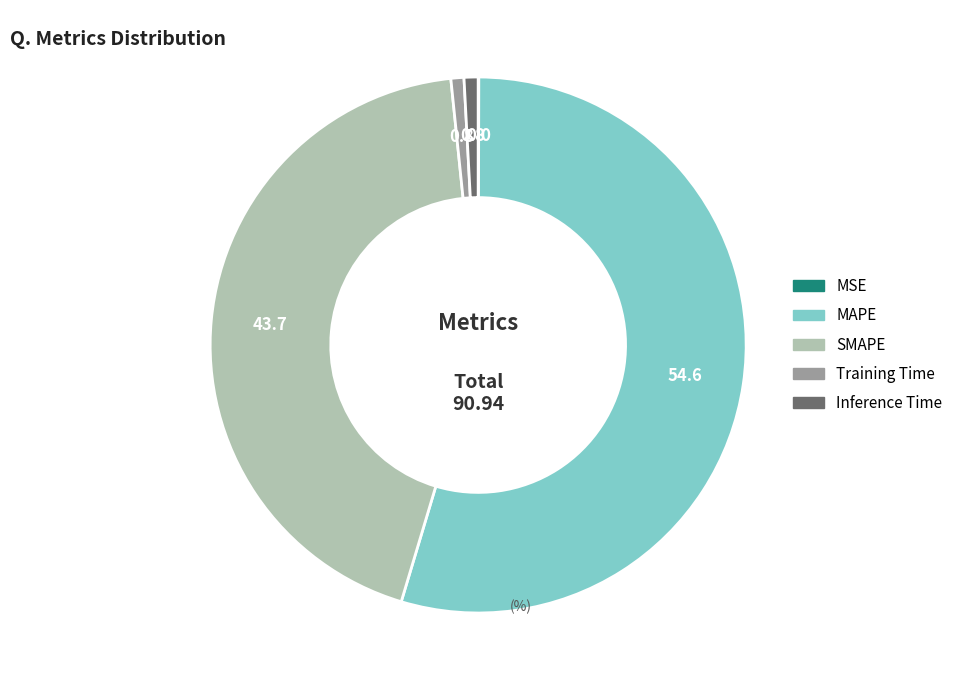

Is it true that MAPE is 41% of the pie?

False